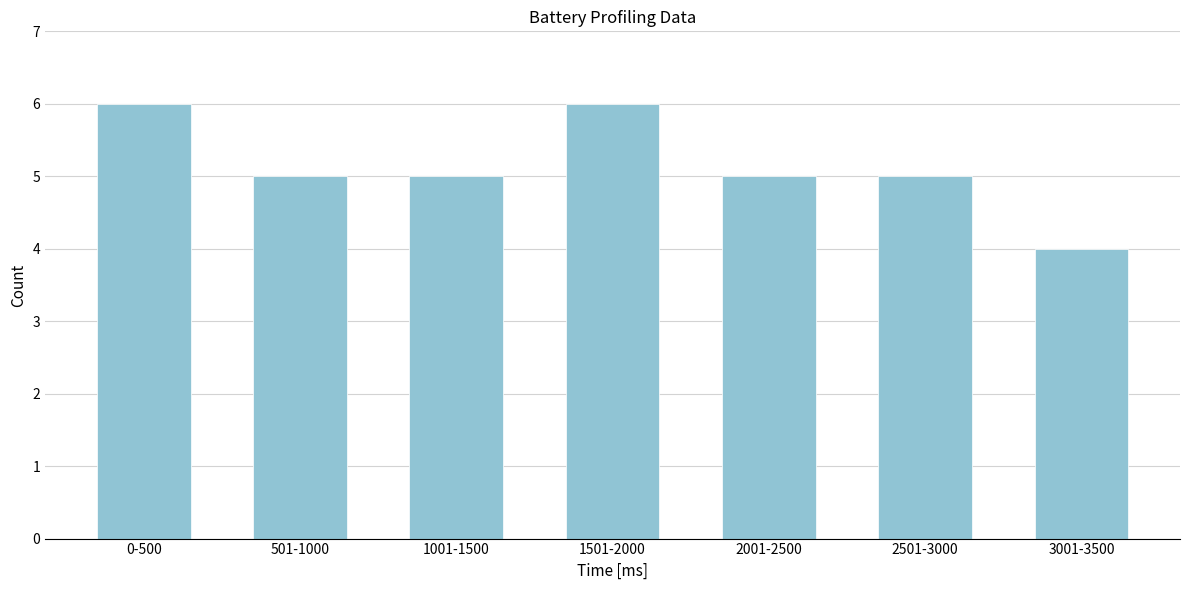

Reading right to left, list all the values displayed in this chart.

4	5	5	6	5	5	6